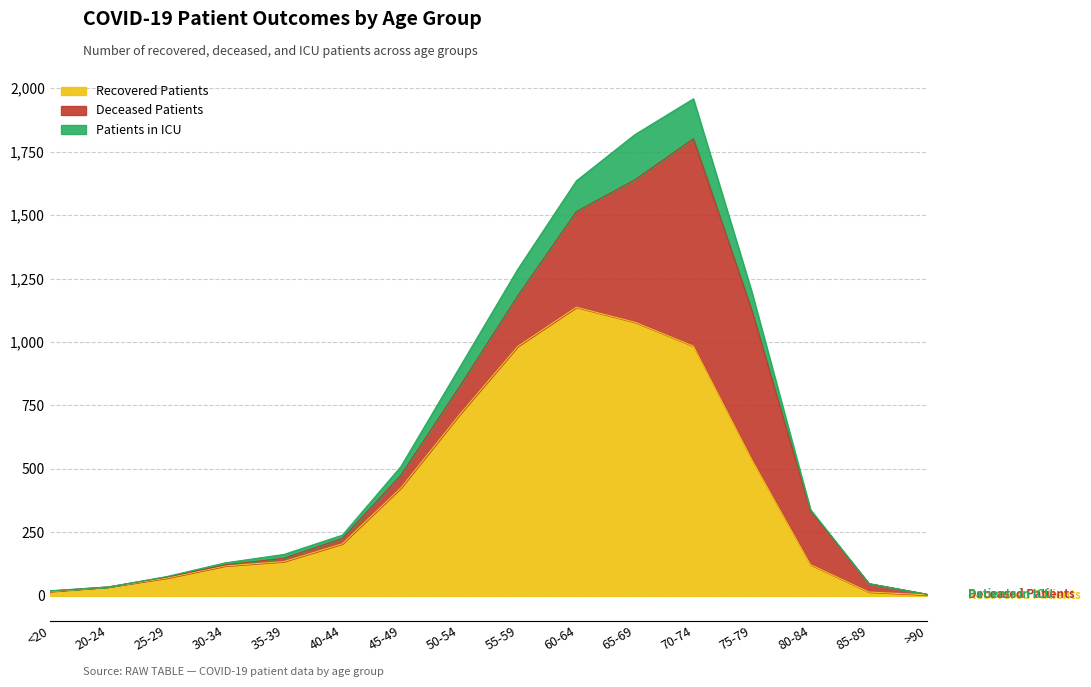

What is the highest value of the Recovered Patients series?

1137